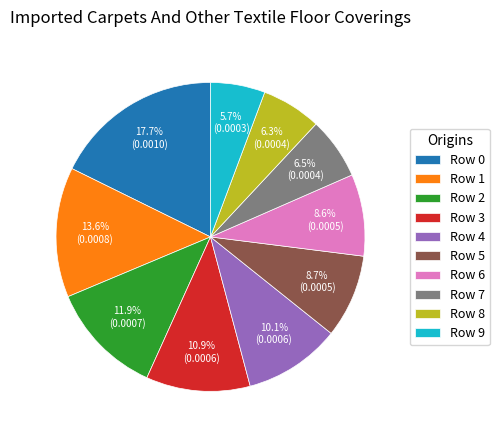

Between Row 9 and Row 5, which is larger?

Row 5